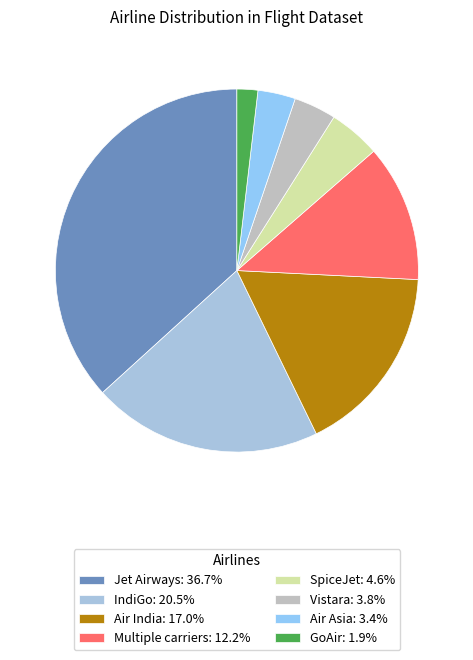

Combined, do Air Asia and SpiceJet account for over 50%?

No